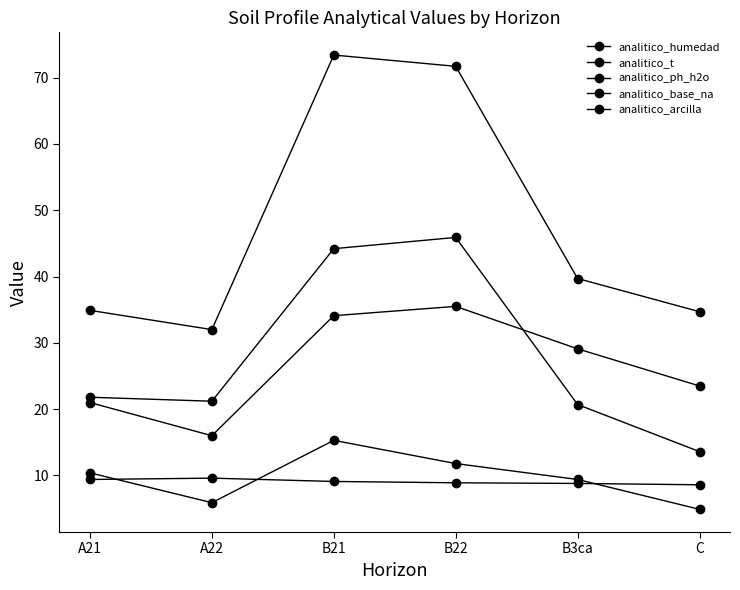

Is it true that analitico_arcilla equals 14.3 at B3ca?

False